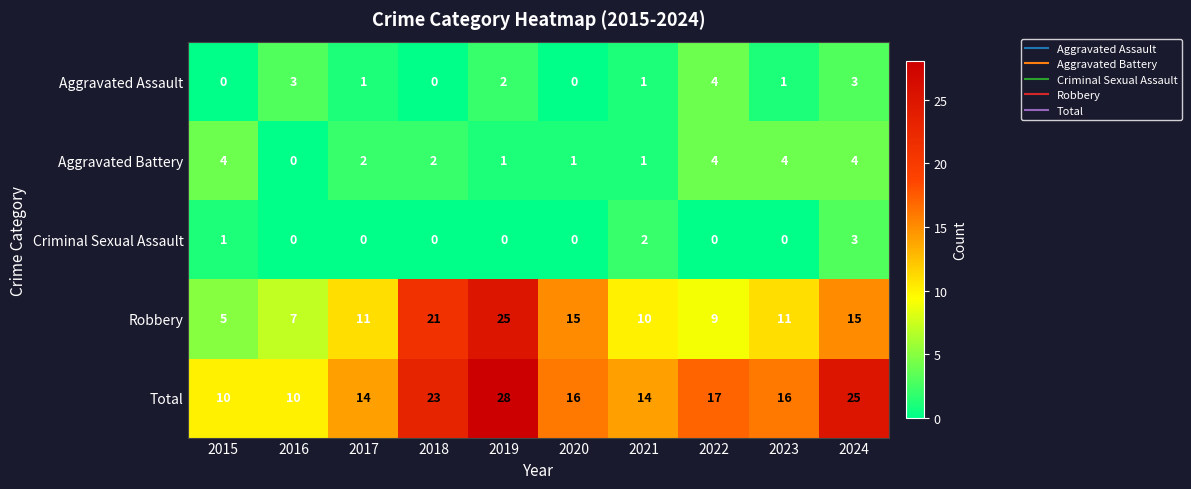

Which category has the highest value in the Total series?

2019